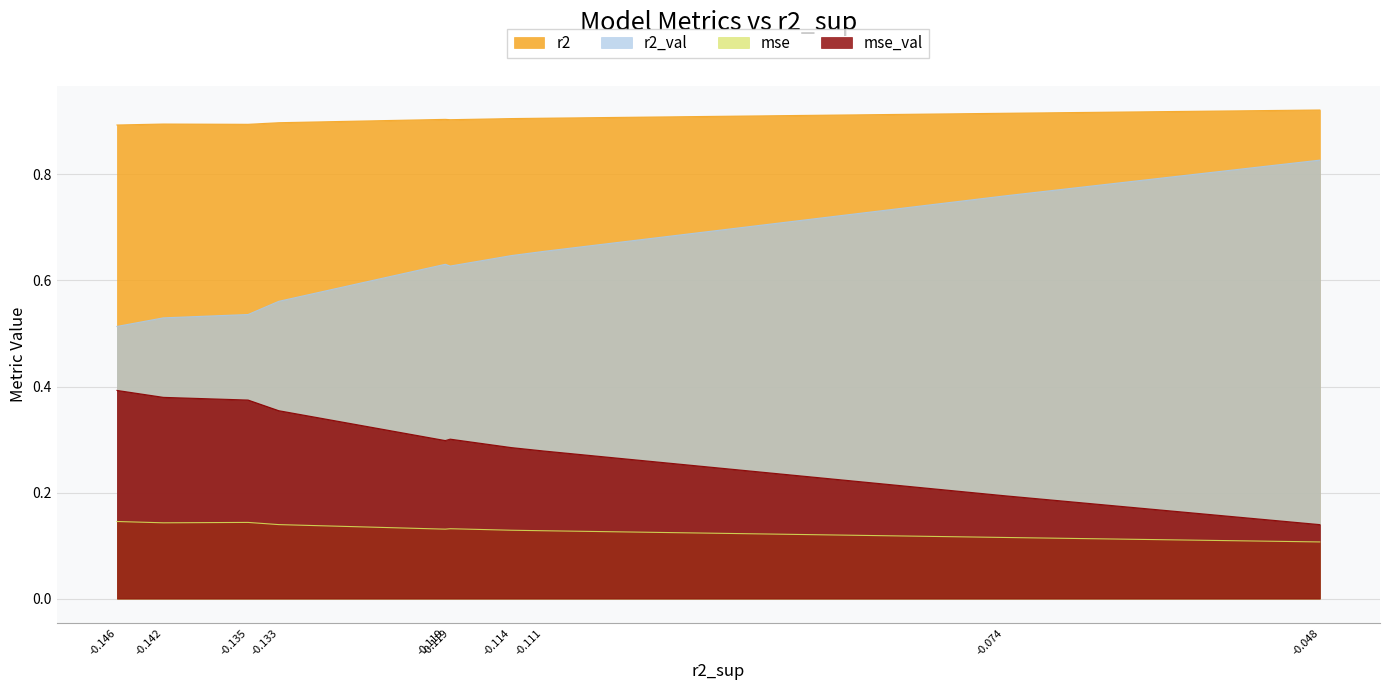

What is the average value of the mse series?

0.1